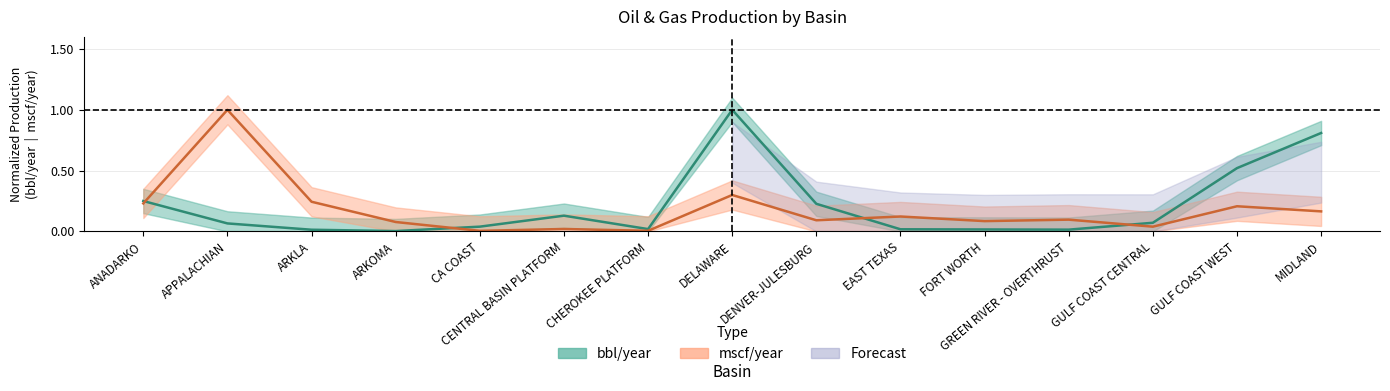

Between ANADARKO and DELAWARE, which is larger?

DELAWARE